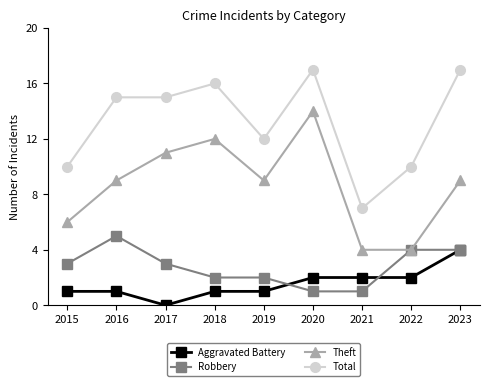

What is the average value of the Theft series?

9